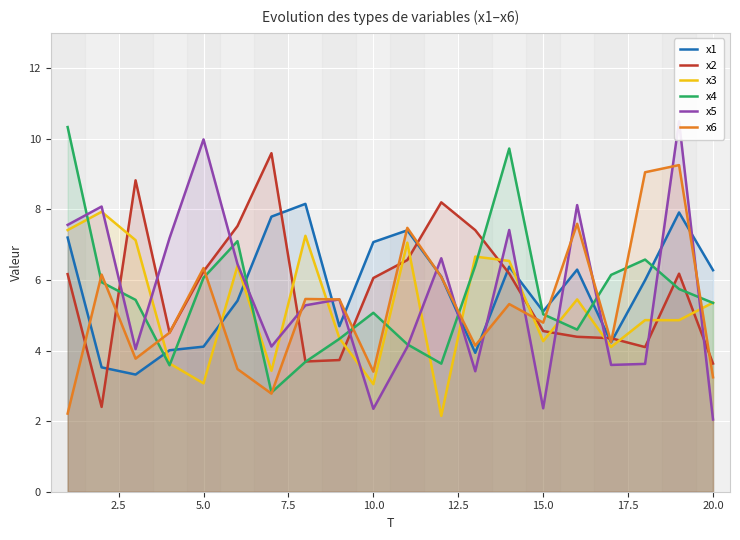

What is the minimum value for x3?

2.1